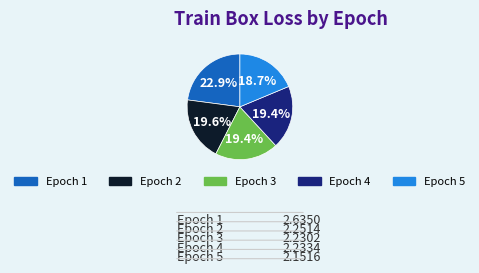

Is there a majority slice in this chart?

No